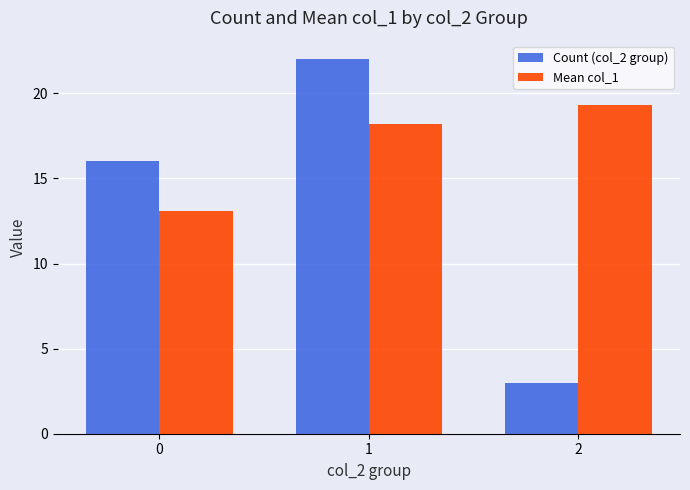

True or false: Mean col_1 has a value of 19.3 at 2.

True